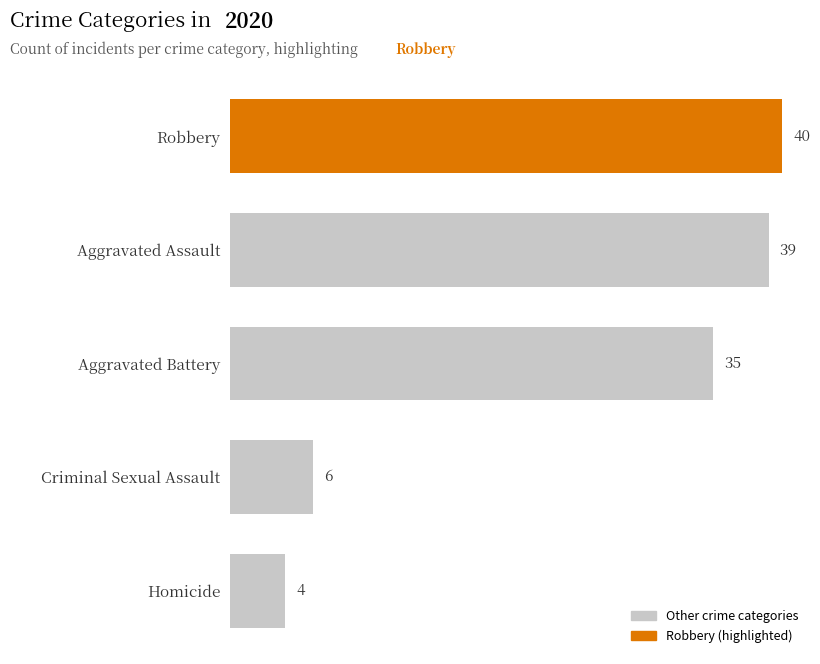

What is the ratio of the value at Aggravated Battery to the value at Aggravated Assault?

0.9